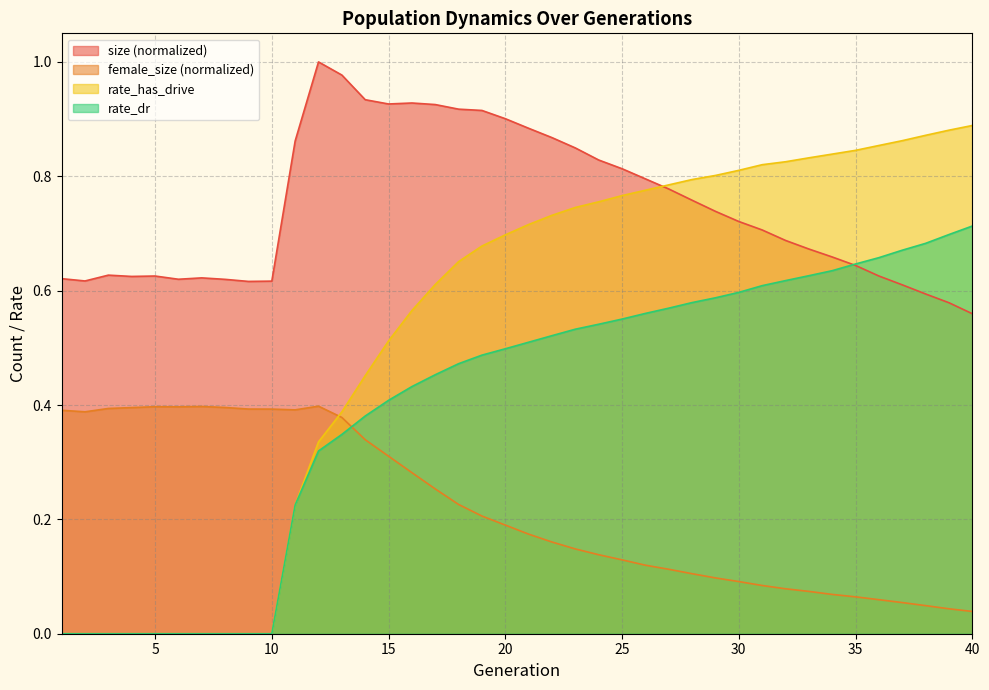

True or false: female_size and size intersect in this chart.

False